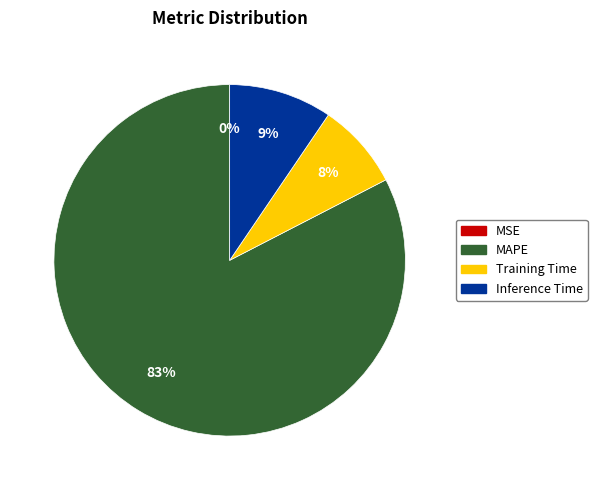

To the nearest percent, what is the difference between the largest and smallest slice percentages?

83%